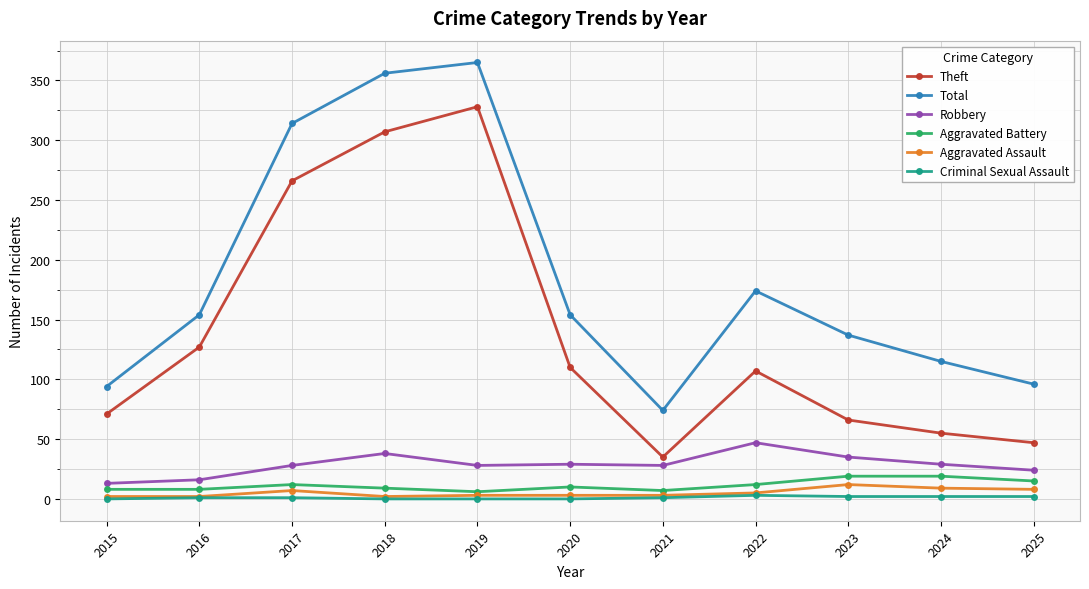

What is the total value across all series at 2016?

308